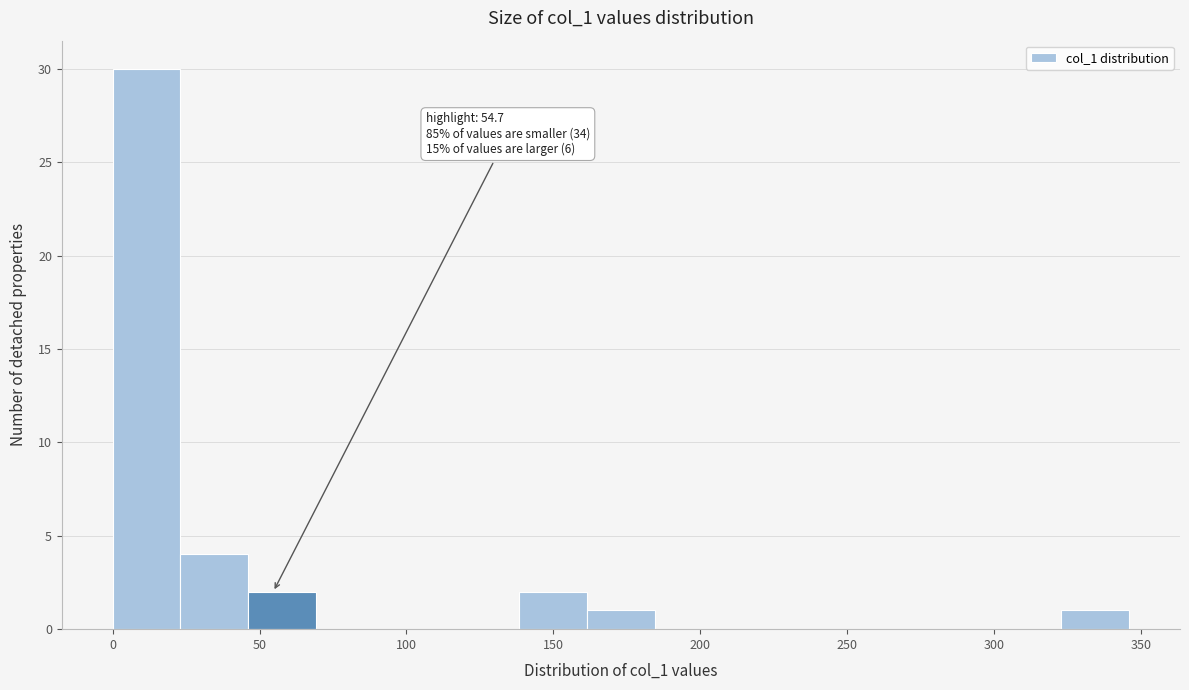

Over which range of the x-axis is the bar tallest?

0 to 25